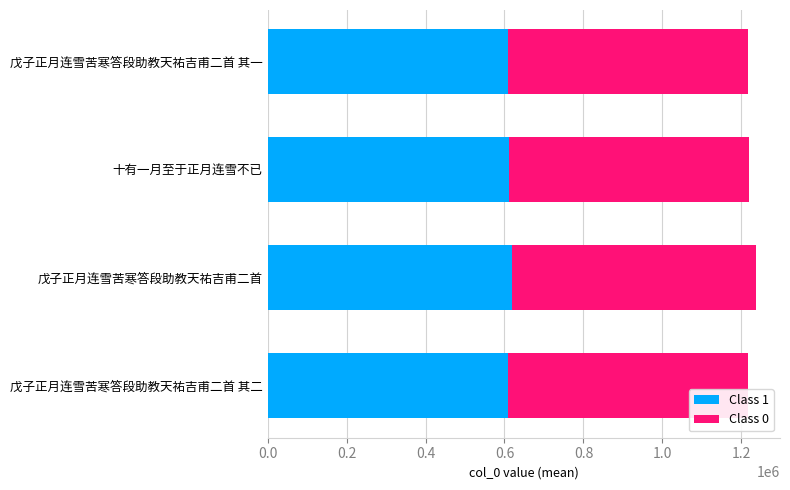

True or false: Class 1 has a value of 991268.2 at 戊子正月连雪苦寒答段助教天祐吉甫二首 其一.

False